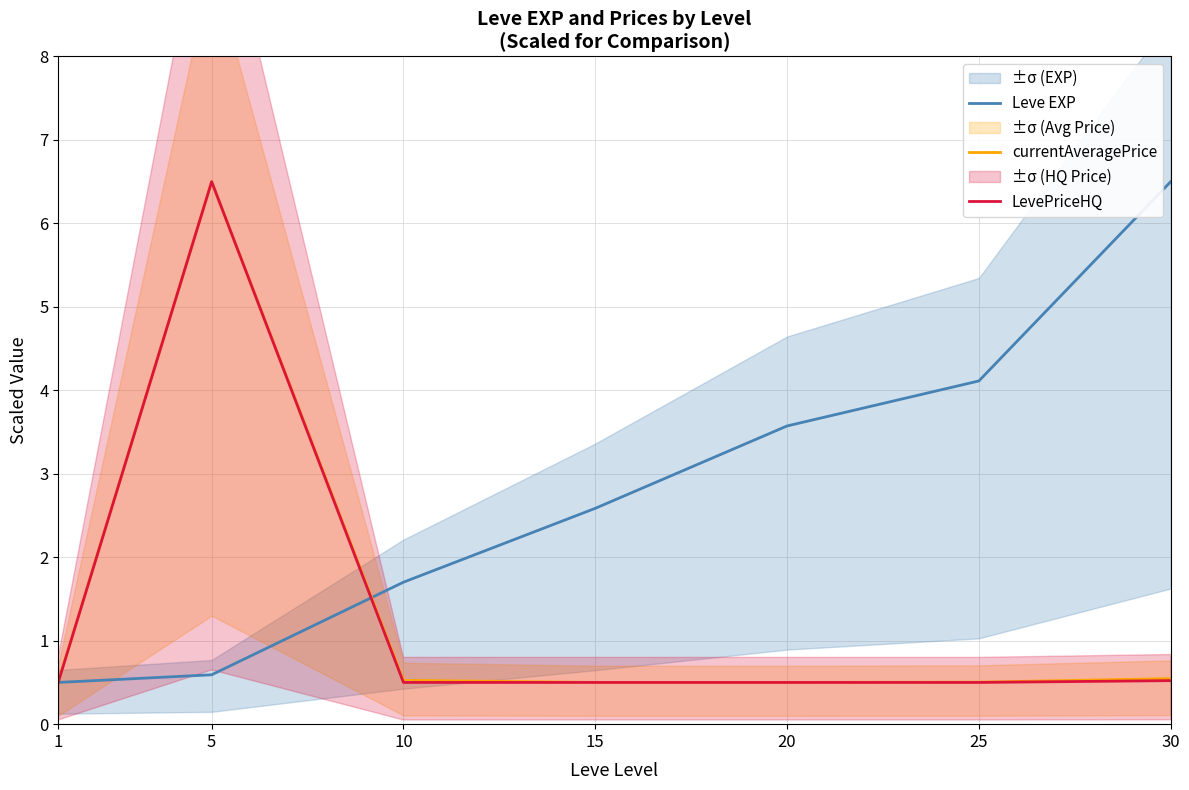

Rank the series at 1 from highest to lowest value.

currentAveragePrice, Leve EXP, LevePriceHQ